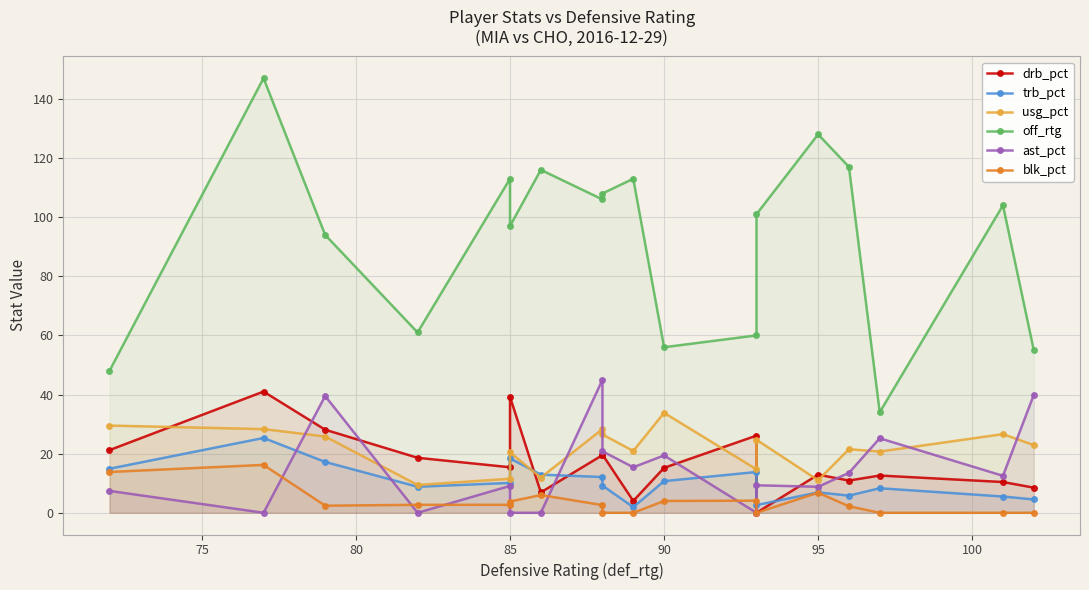

How many categories are shown in the chart?

18